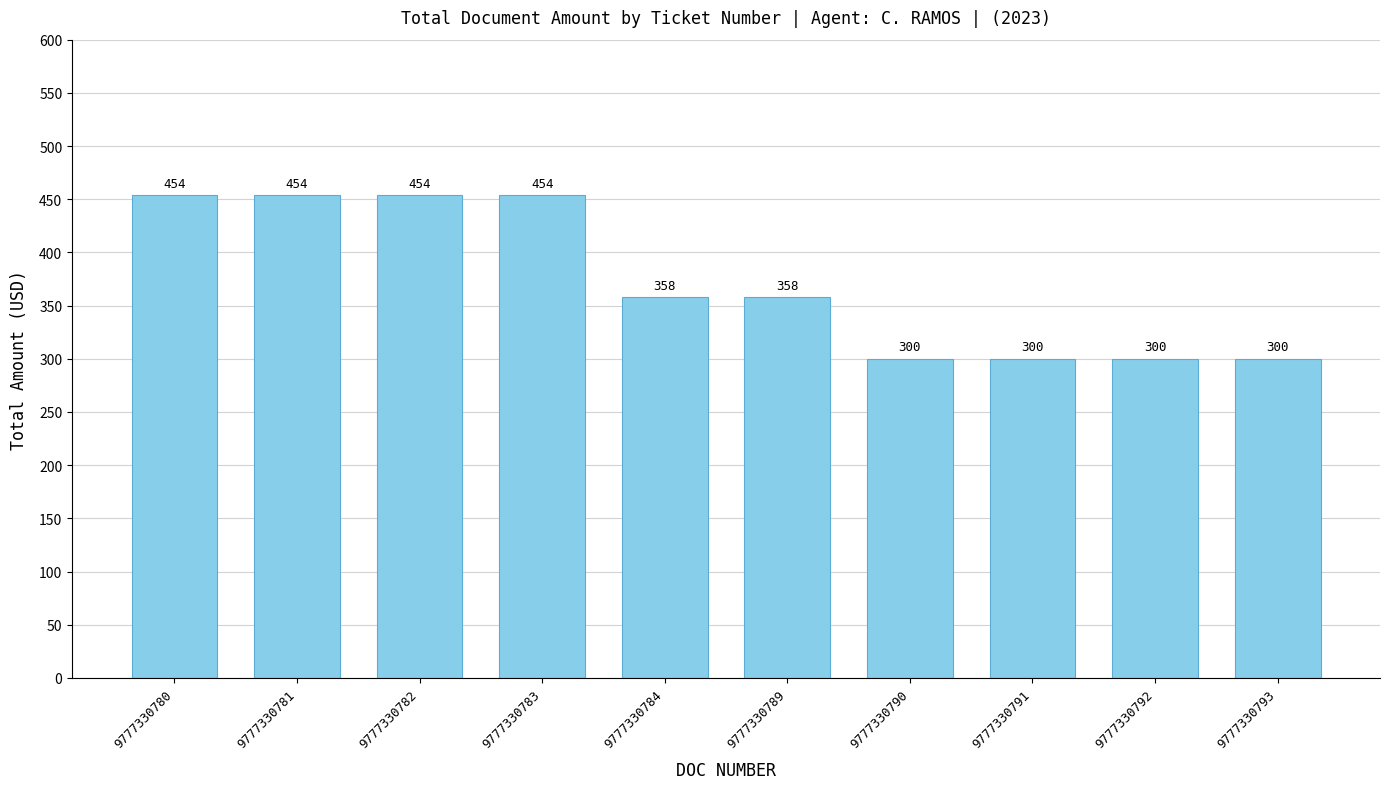

Reading right to left, what are all the values shown in this chart?

9777330793=300	9777330792=300	9777330791=300	9777330790=300	9777330789=358	9777330784=358	9777330783=454	9777330782=454	9777330781=454	9777330780=454